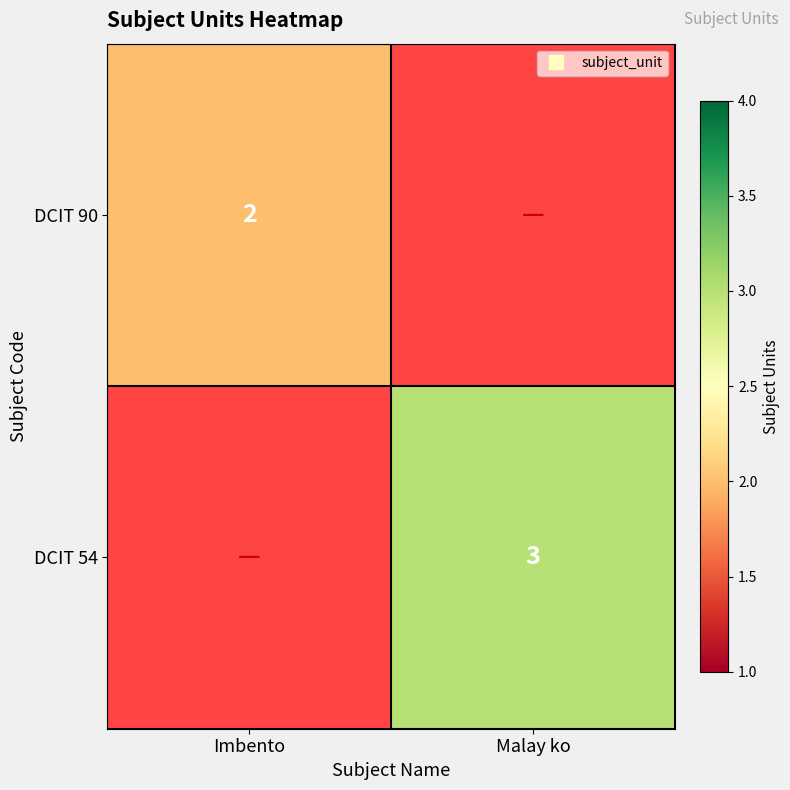

What is the smallest value displayed?

2.0